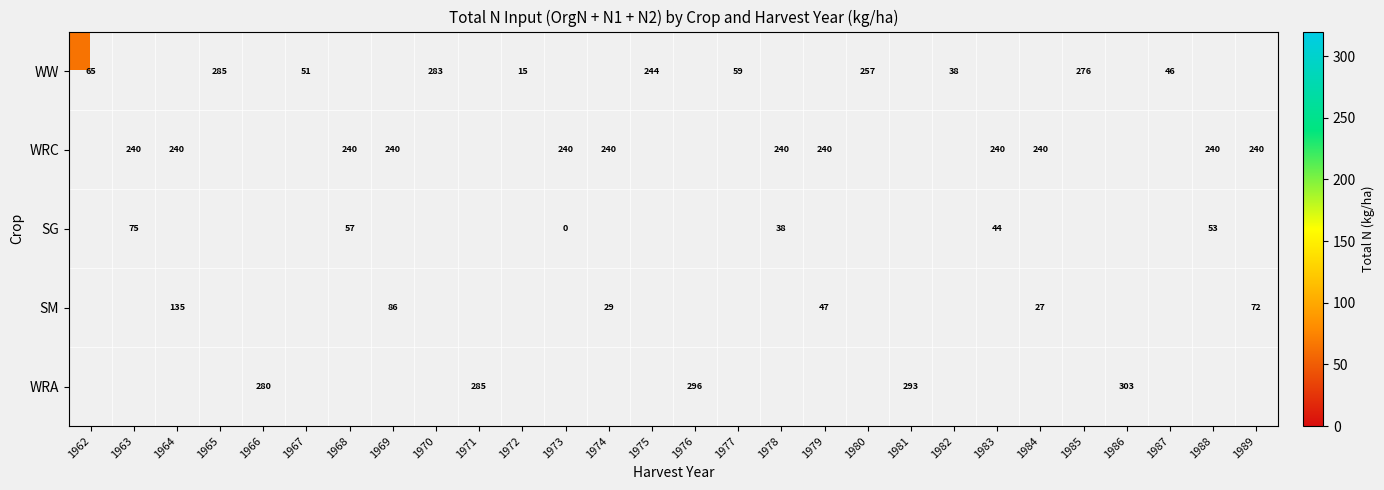

The WW series shows 13.5 at 1962. True or false?

False